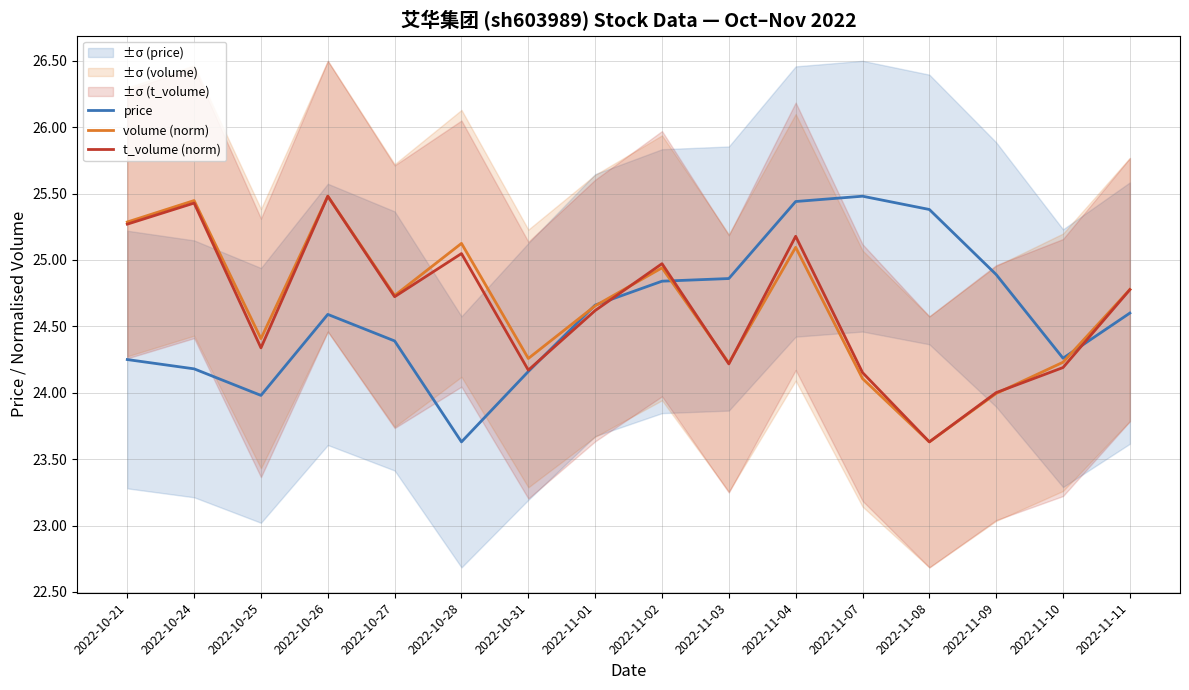

True or false: price has more than 2 points higher than both neighbors.

False